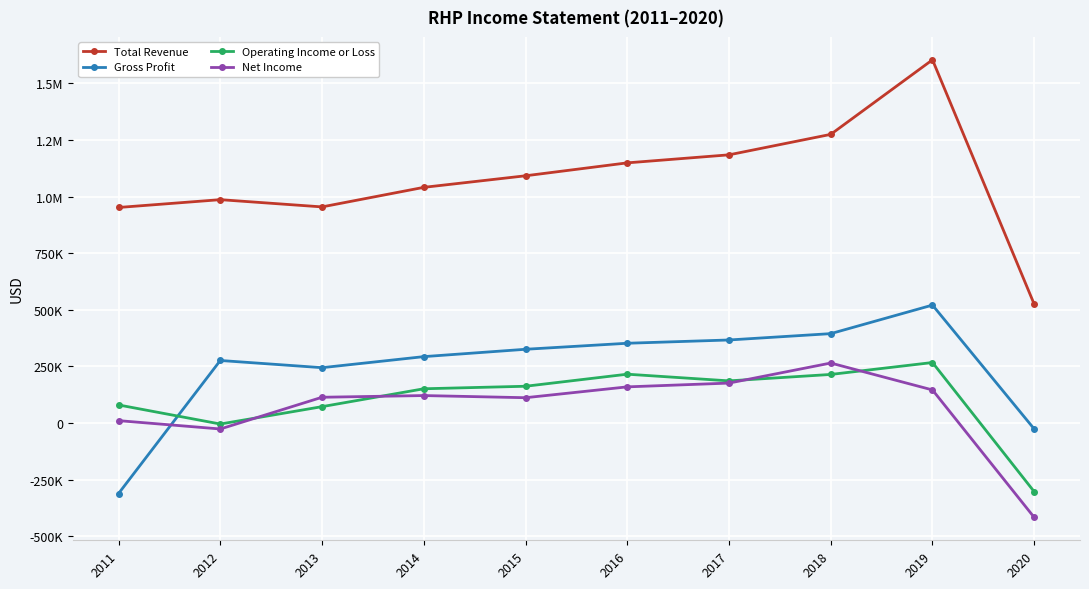

How many values in the Gross Profit series exceed 325500?

4